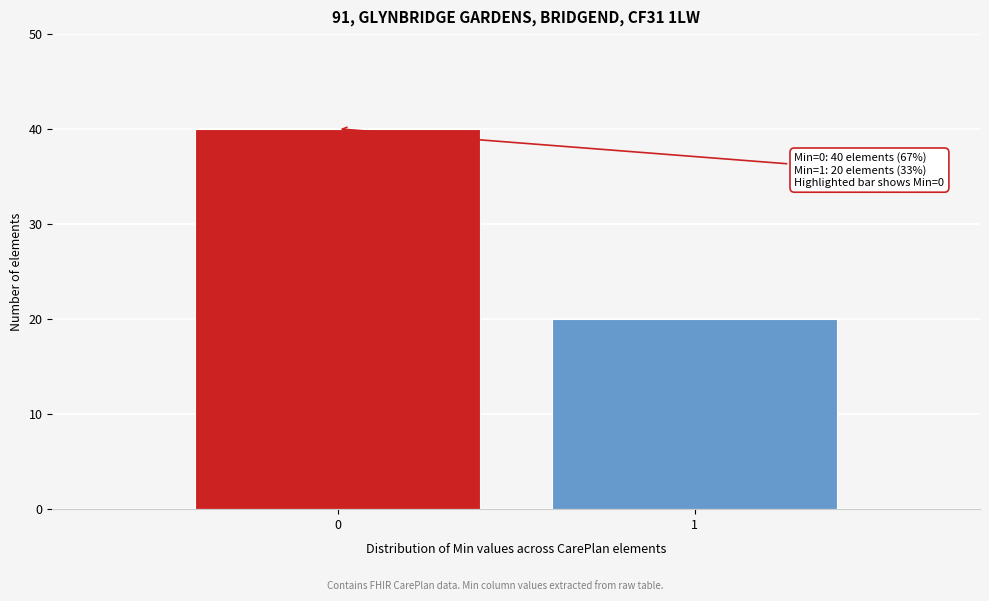

Reading right to left, list all the values displayed in this chart.

20	40